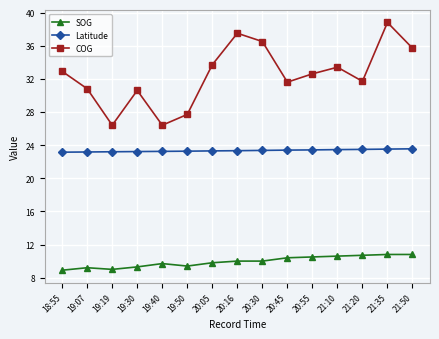

Which series changed the most between 19:30 and 20:16?

COG